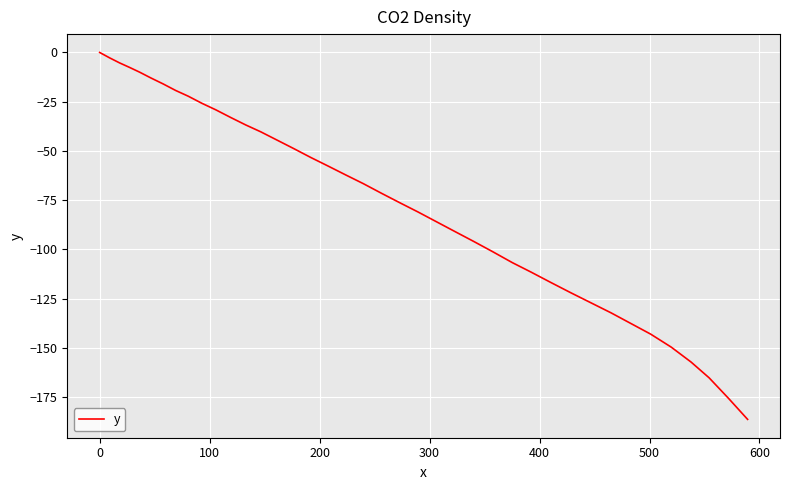

Reading right to left, transcribe all the data shown in this chart.

-186.3	-175.6	-165.2	-157.2	-149.6	-143.0	-137.6	-132.2	-127.1	-122.0	-116.8	-111.5	-106.7	-101.1	-96.0	-91.0	-86.0	-81.0	-76.5	-71.6	-66.6	-62.2	-57.7	-53.3	-48.7	-44.5	-40.3	-36.8	-33.0	-29.1	-25.8	-22.2	-19.3	-16.0	-12.9	-10.0	-7.6	-5.3	-2.7	0.0